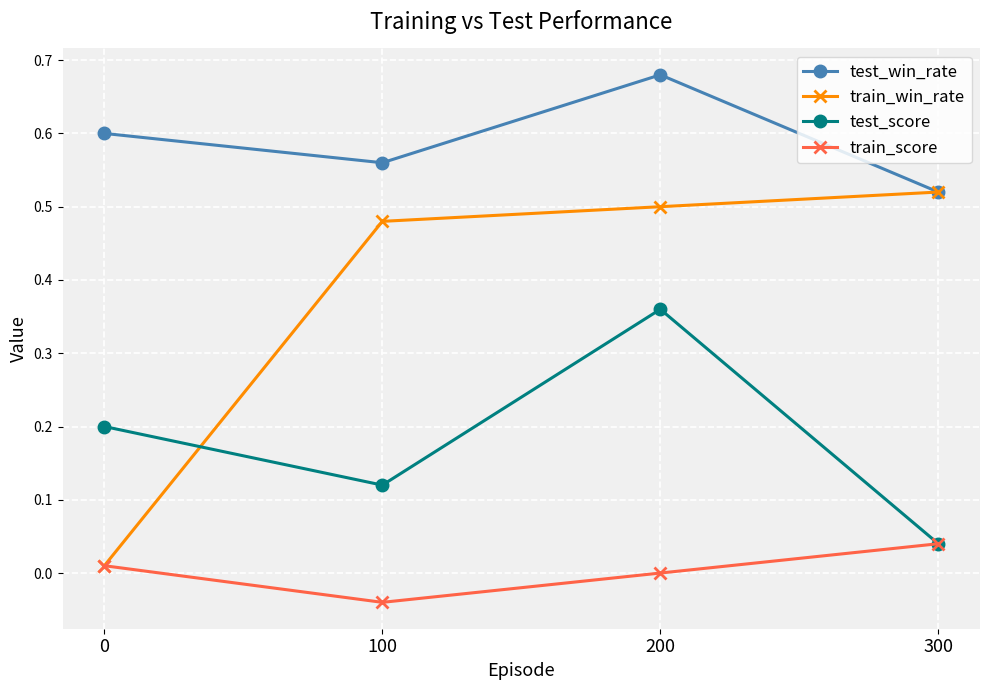

Which series has the widest spread of values?

train_win_rate